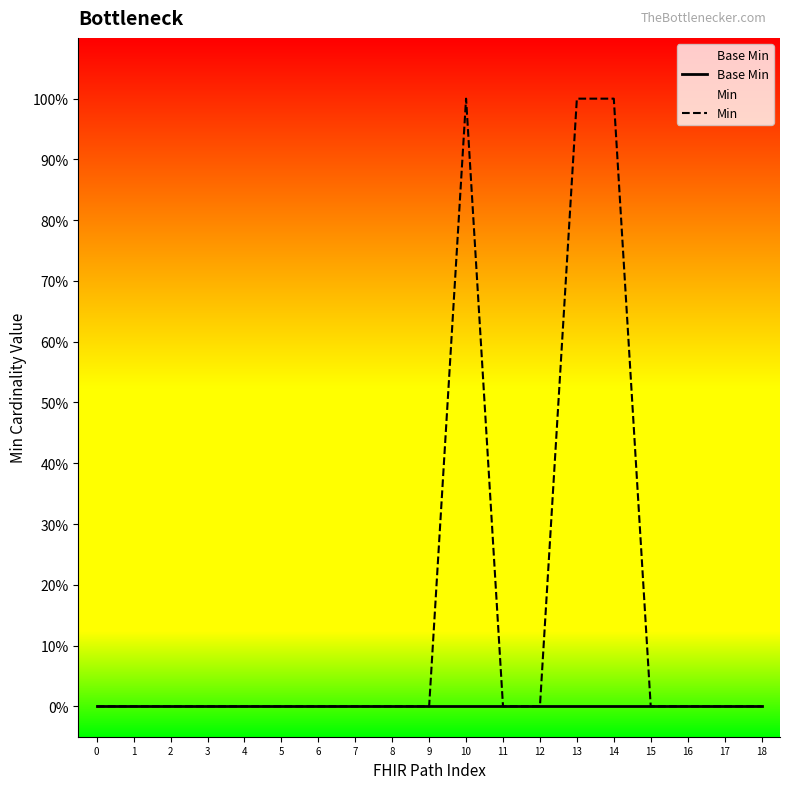

Which series has the largest total across all categories?

Min